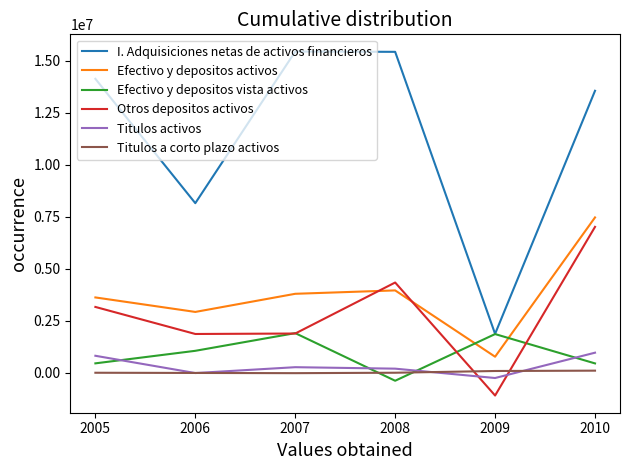

Where do Titulos activos and Efectivo y depositos vista activos first cross each other?

2005 and 2006